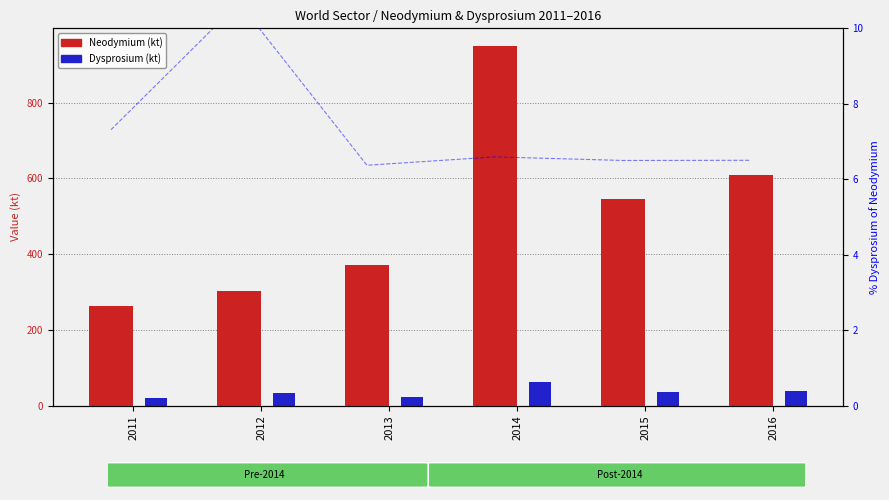

What is the value of the Dysprosium (kt) bar at the 1st from the left?

19.2